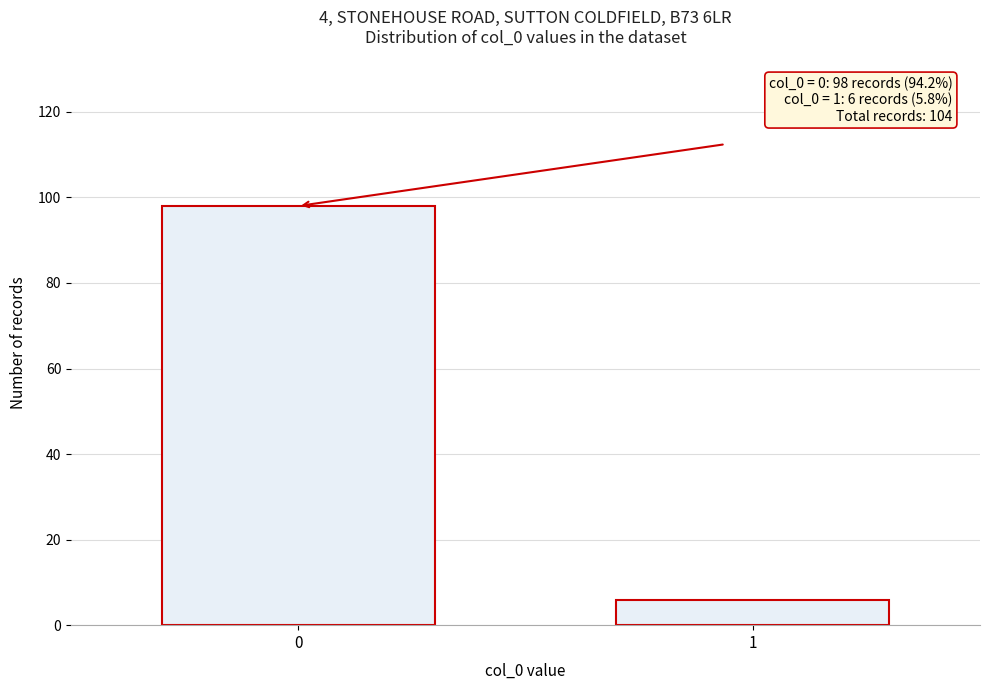

Reading right to left, what are all the values shown in this chart?

1=6	0=98